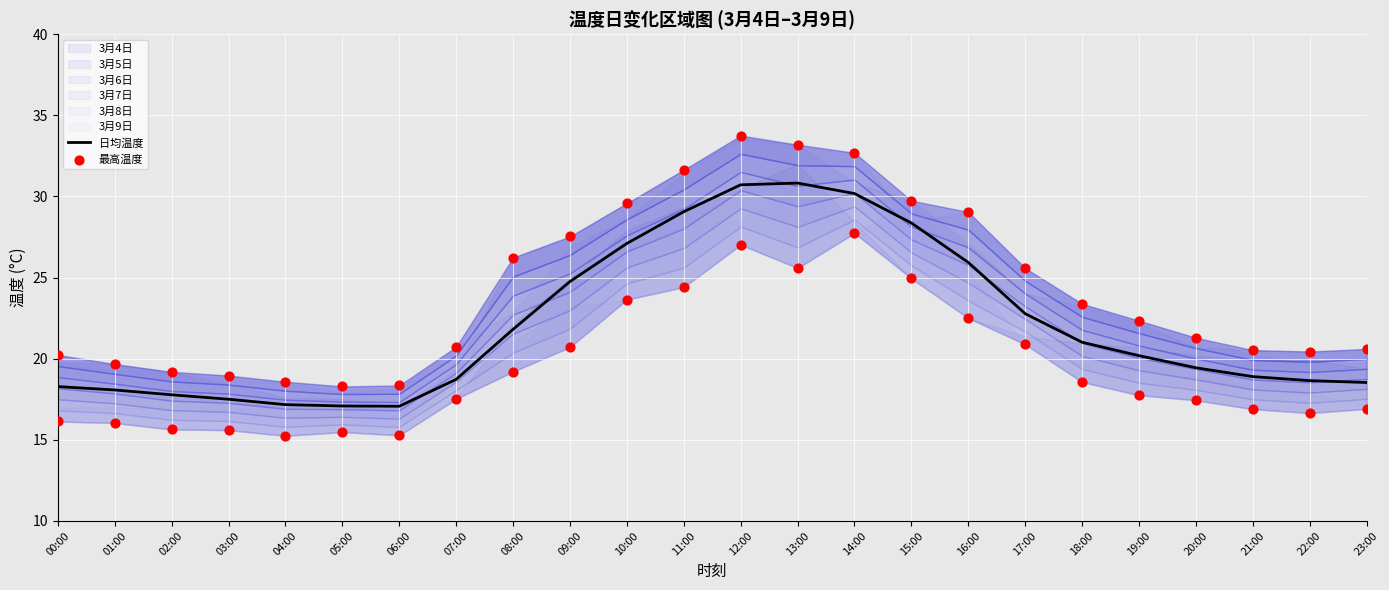

Is it true that 日均温度 equals 17.1 at 06:00?

True